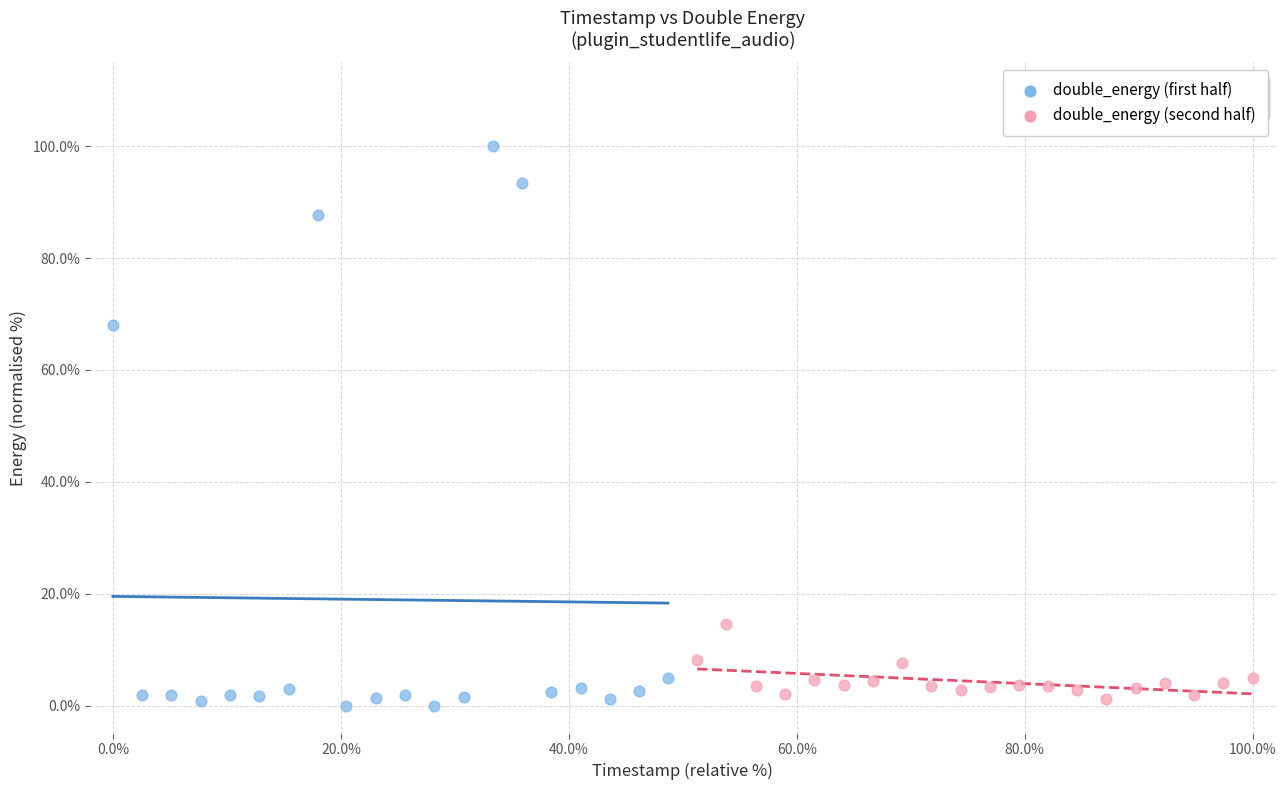

Which series reaches the maximum Y coordinate?

double_energy (first half)